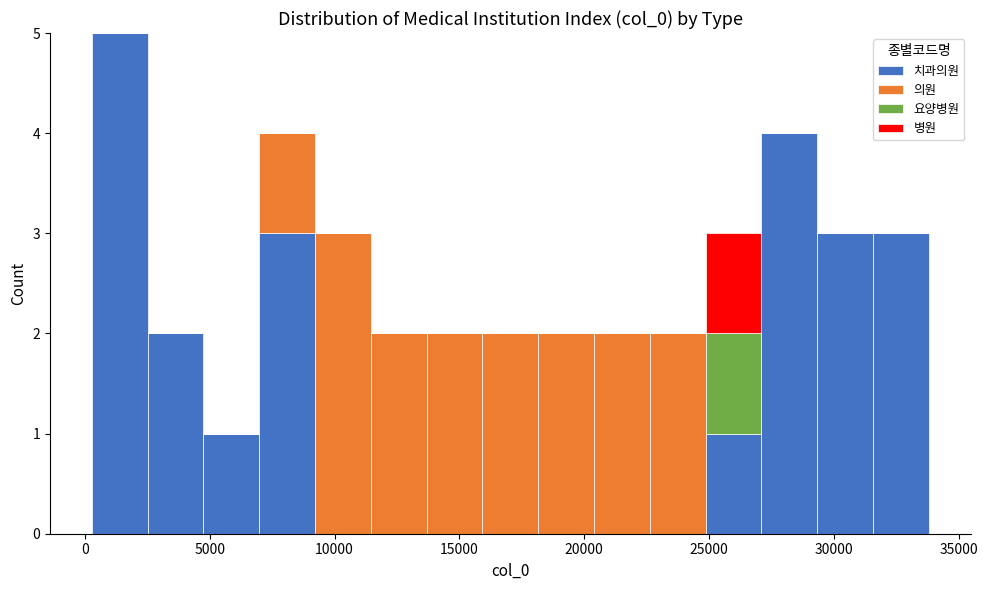

Reading left to right, list every stacked bar in this chart as the range it spans on the x-axis followed by its total height. Neither the bar edges nor the heights are printed on the chart, so give them approximately, as read against the axes.

500 to 2500: 5
2500 to 5000: 2
5000 to 7000: 1
7000 to 9000: 4
9000 to 11500: 3
11500 to 13500: 2
13500 to 16000: 2
16000 to 18000: 2
18000 to 20500: 2
20500 to 22500: 2
22500 to 25000: 2
25000 to 27000: 3
27000 to 29500: 4
29500 to 31500: 3
31500 to 34000: 3